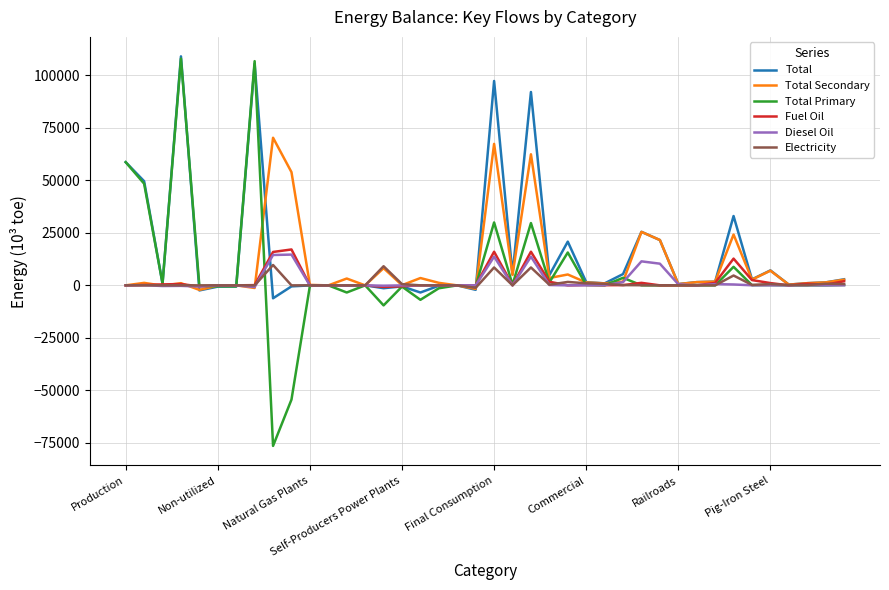

What is the lowest value of the Total series?

-6163.2